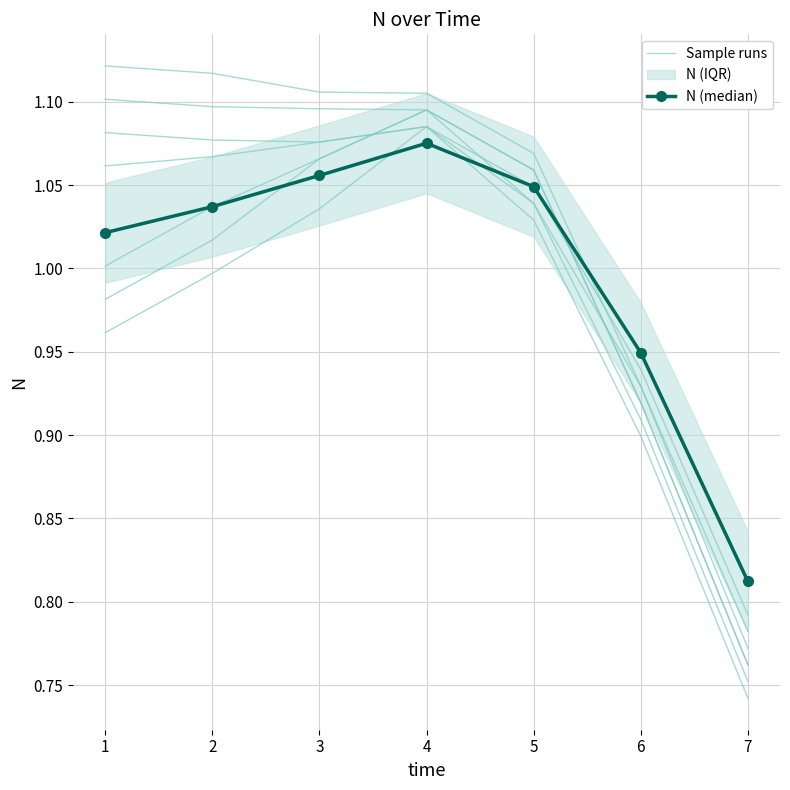

Reading left to right, extract all data points from this chart.

Sample runs: 1.1	1.1	1.1	1.1	1.0	0.9	0.8
N (median): 1.0	1.0	1.1	1.1	1.0	0.9	0.8